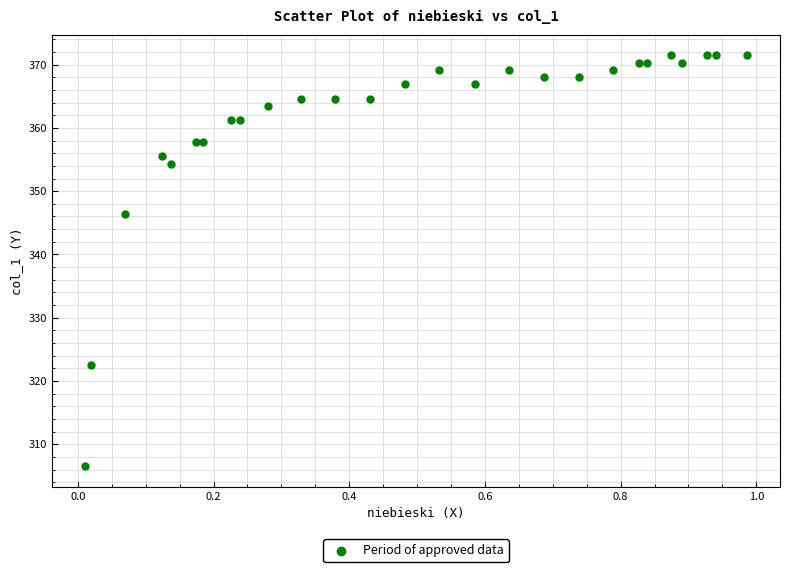

What Y value in the scatter plot is closest to 338?

346.4